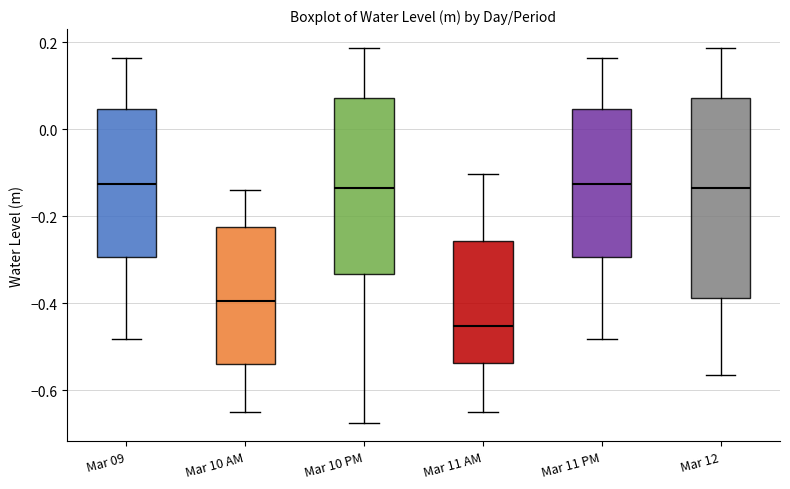

Reading left to right, read every box against the y-axis: the position of its median line, the range the box covers, and the ends of its whiskers. The values are not printed on the chart, so give them approximately, as read against the axis.

Mar 09: median -0.12, box -0.30 to 0.04, whiskers -0.48 to 0.16
Mar 10 AM: median -0.40, box -0.54 to -0.22, whiskers -0.64 to -0.14
Mar 10 PM: median -0.14, box -0.34 to 0.08, whiskers -0.68 to 0.18
Mar 11 AM: median -0.46, box -0.54 to -0.26, whiskers -0.64 to -0.10
Mar 11 PM: median -0.12, box -0.30 to 0.04, whiskers -0.48 to 0.16
Mar 12: median -0.14, box -0.38 to 0.08, whiskers -0.56 to 0.18